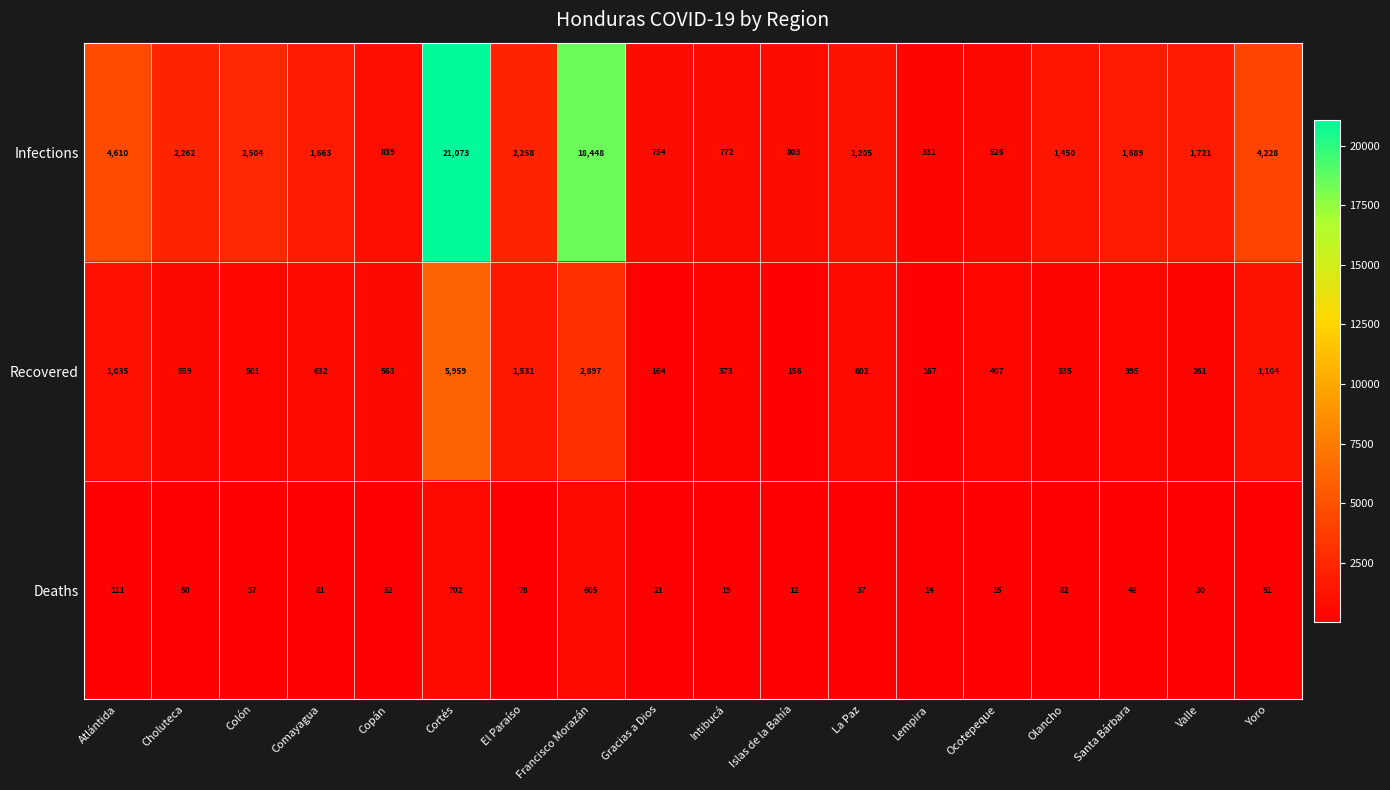

What is the sum of the Deaths values at Lempira and Colón?

71